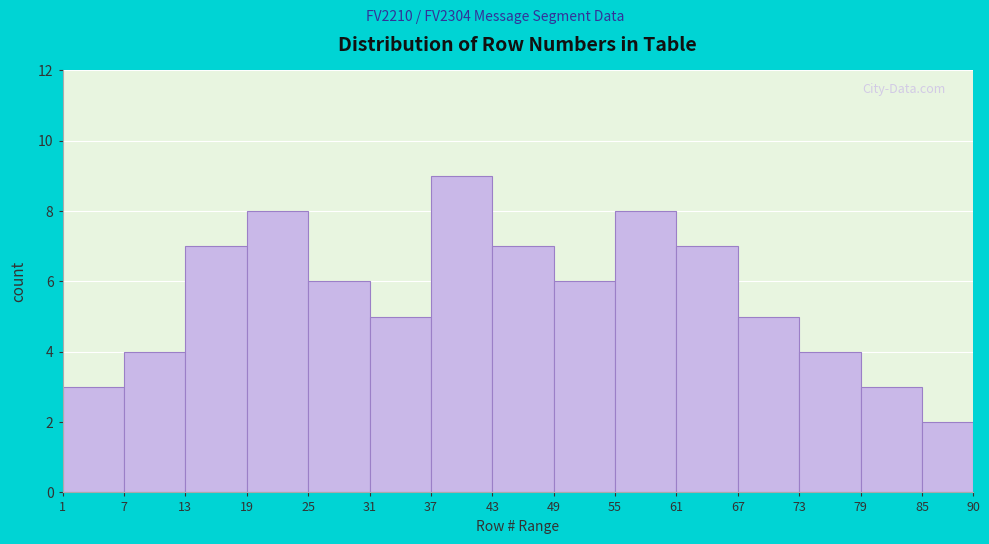

Which range on the x-axis has the tallest bar?

37 to 43